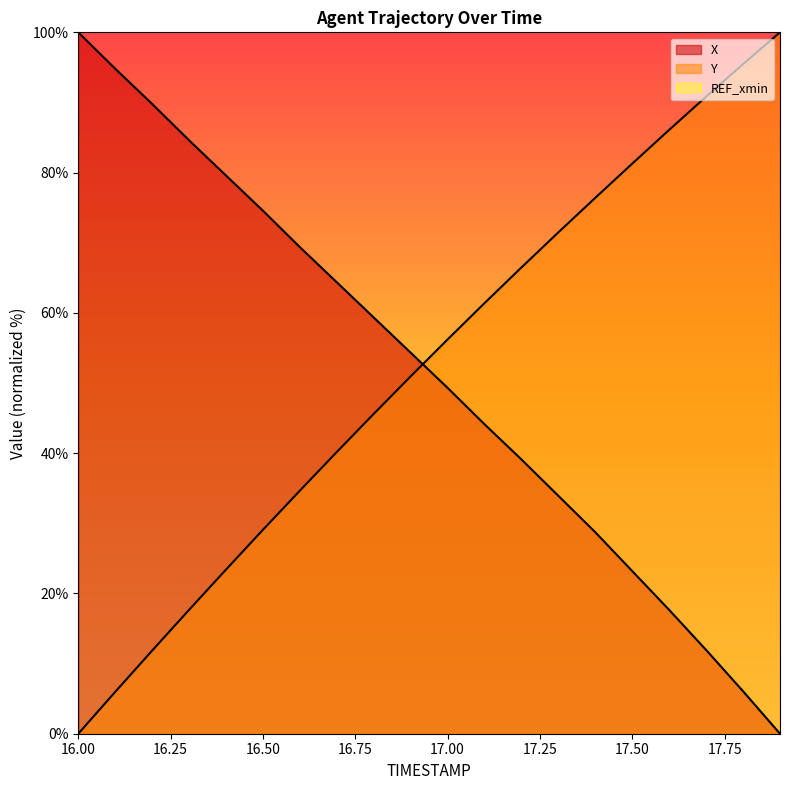

What is the difference between the X values at 17.0 and 17.3?

15.4